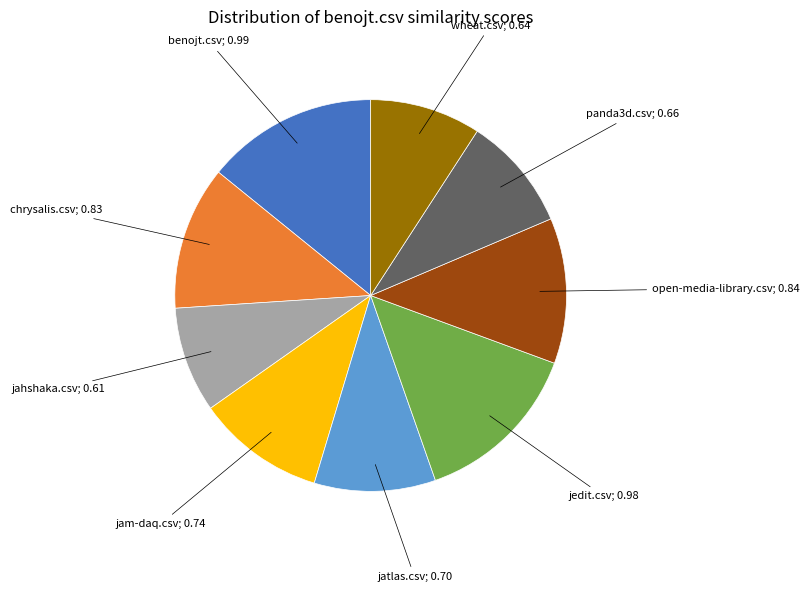

Is there any slice that represents more than half of the pie?

No